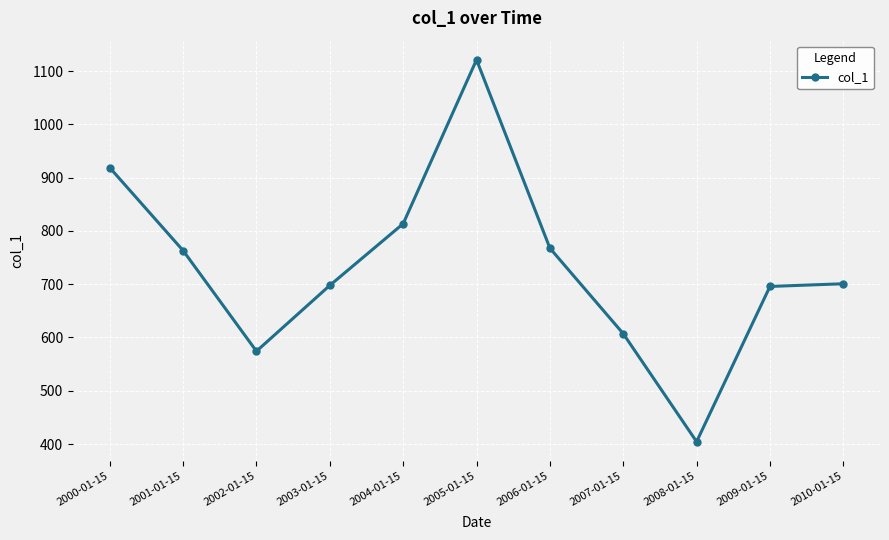

Where does the data first go above 700?

2000-01-15